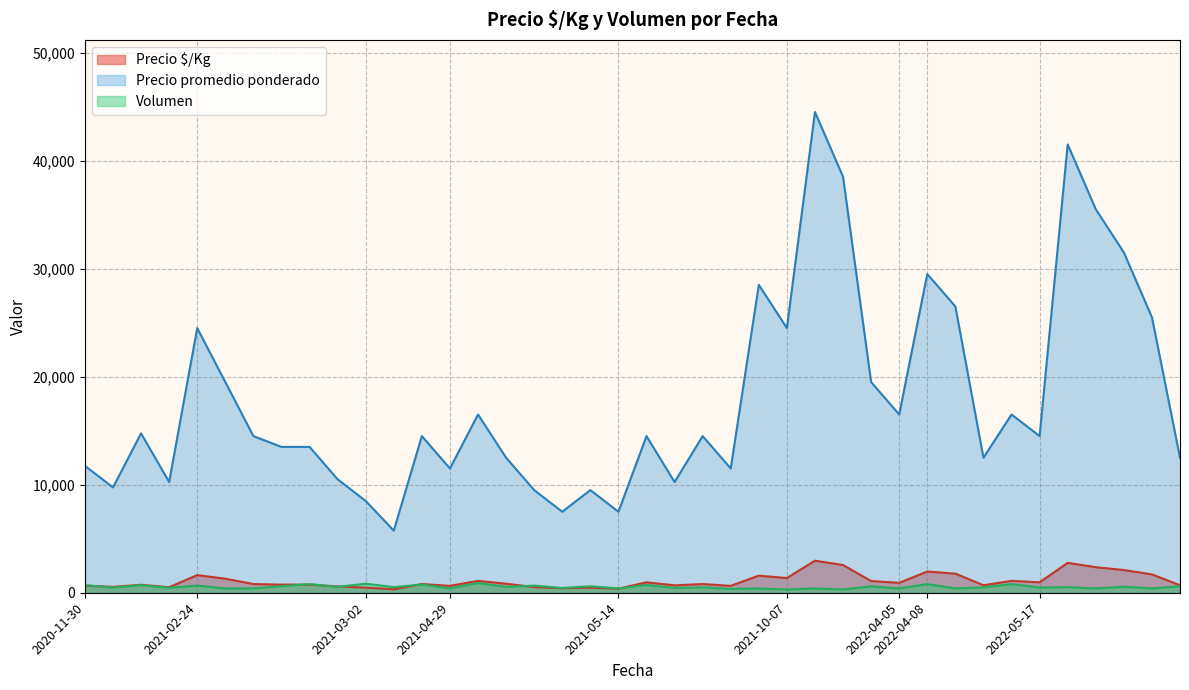

Reading right to left, transcribe all the data shown in this chart.

Precio $/Kg: 694	1700	2100	2367	2767	967	1100	694	1767	1967	917	1083	2567	2967	1361	1583	639	806	683	967	375	475	417	528	833	1100	639	806	319	472	583	750	750	806	1300	1633	512	738	542	653
Precio promedio ponderado: 12500	25500	31500	35500	41500	14500	16500	12500	26500	29500	16500	19500	38500	44500	24500	28500	11500	14500	10250	14500	7500	9500	7500	9500	12500	16500	11500	14500	5750	8500	10500	13500	13500	14500	19500	24500	10250	14750	9750	11750
Volumen: 600	400	560	400	520	480	800	500	400	800	400	600	300	400	300	400	360	500	440	720	400	600	440	660	540	900	400	760	520	840	540	800	600	400	400	660	460	700	480	700